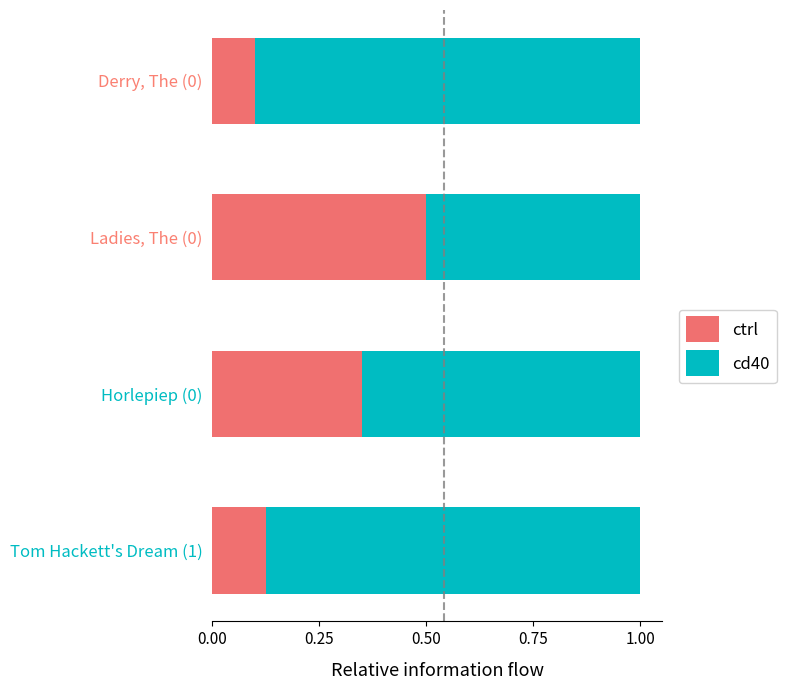

What is the total value across all series at Tom Hackett's Dream (1)?

1.0